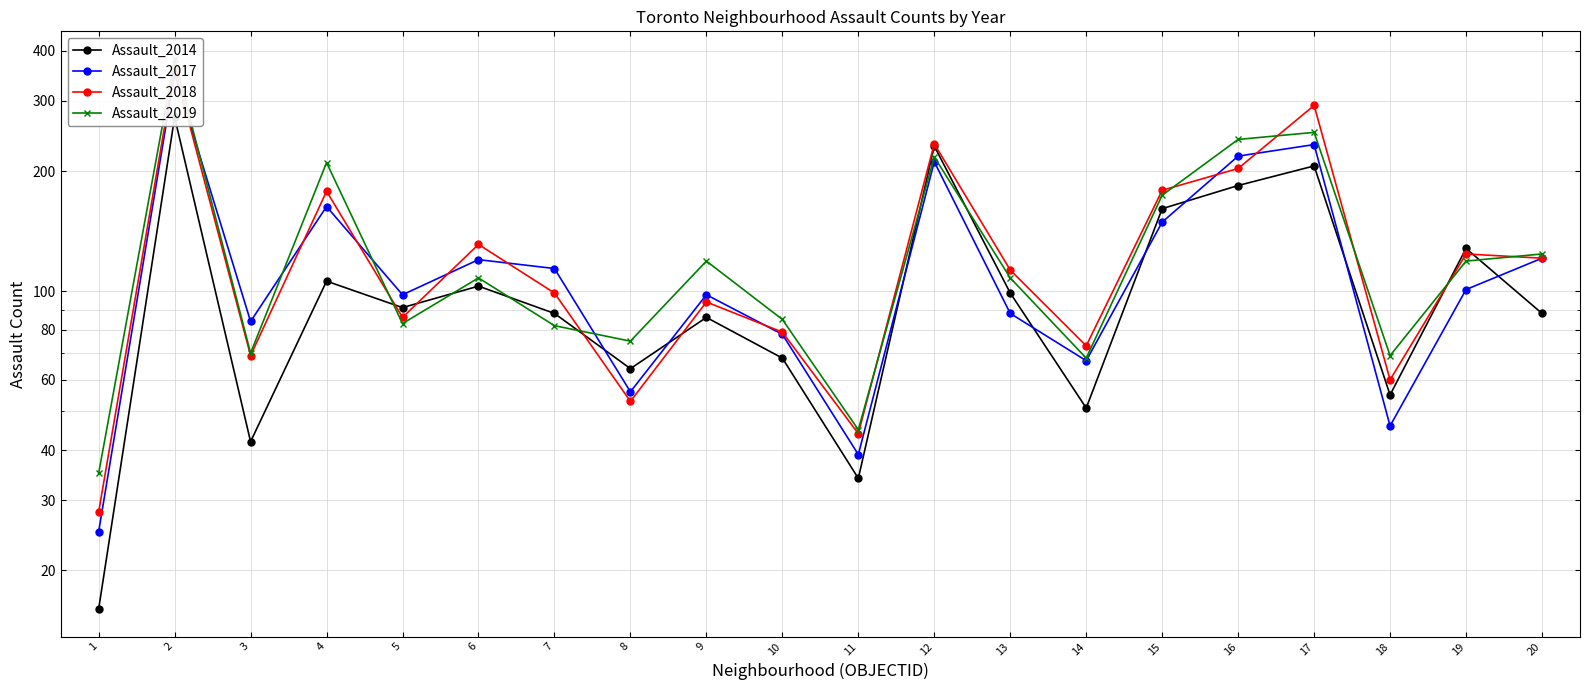

Read the Assault_2019 value at 3, to the nearest 10.

70